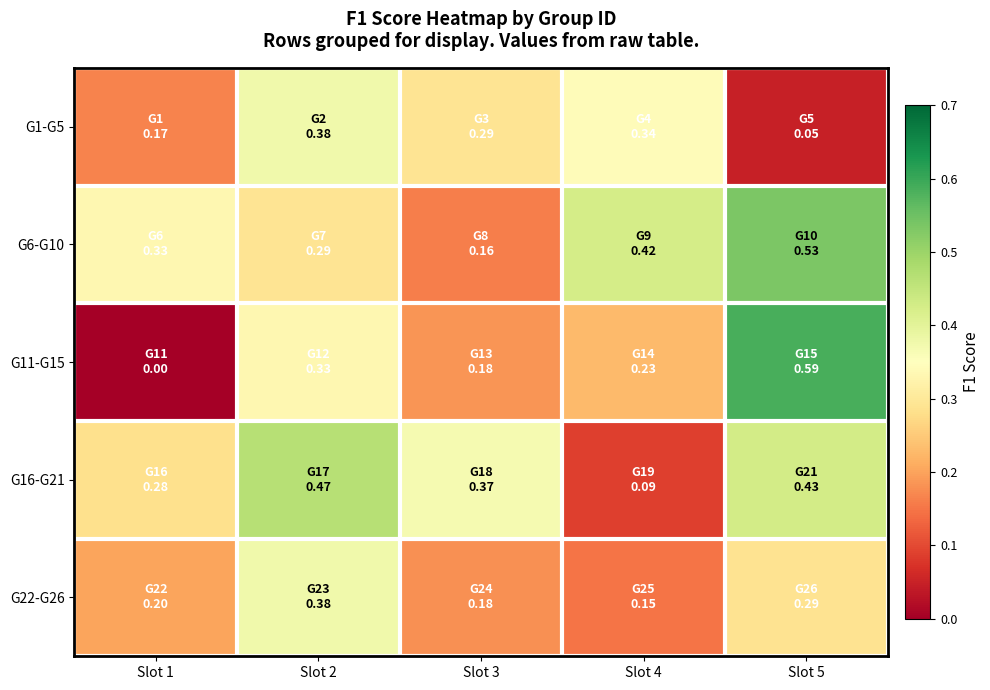

Reading right to left, what are all the values shown in this chart?

G1-G5: Slot 5=0.0	Slot 4=0.3	Slot 3=0.3	Slot 2=0.4	Slot 1=0.2
G6-G10: Slot 5=0.5	Slot 4=0.4	Slot 3=0.2	Slot 2=0.3	Slot 1=0.3
G11-G15: Slot 5=0.6	Slot 4=0.2	Slot 3=0.2	Slot 2=0.3	Slot 1=0.0
G16-G21: Slot 5=0.4	Slot 4=0.1	Slot 3=0.4	Slot 2=0.5	Slot 1=0.3
G22-G26: Slot 5=0.3	Slot 4=0.1	Slot 3=0.2	Slot 2=0.4	Slot 1=0.2